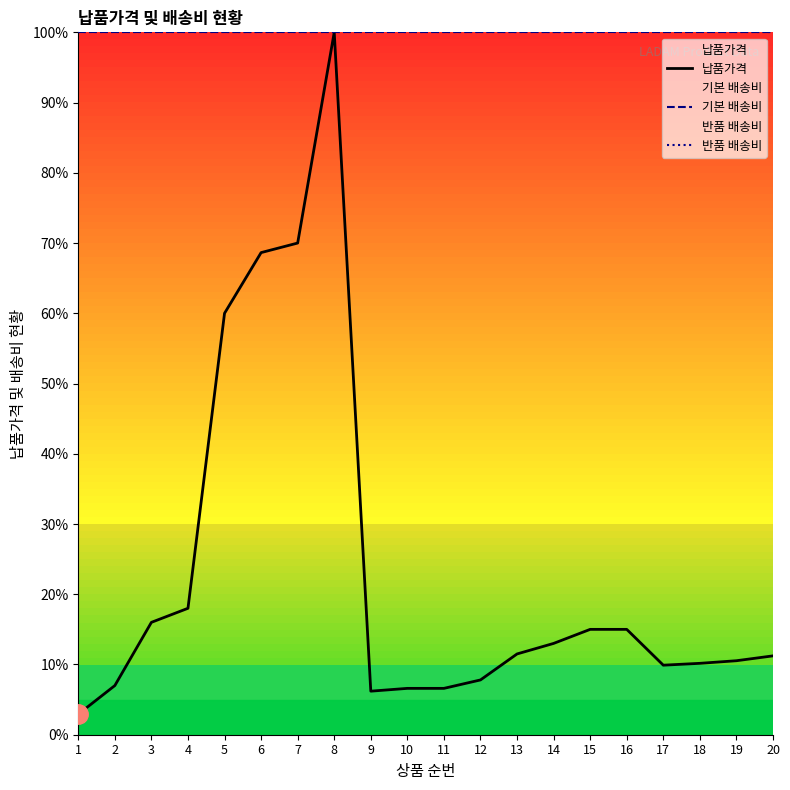

Reading left to right, extract all data points from this chart.

납품가격: 2.9	7.0	16.0	18.0	60.0	68.6	70.0	100.0	6.2	6.6	6.6	7.8	11.5	13.0	15.0	15.0	9.9	10.2	10.5	11.2
기본 배송비: 100.0	100.0	100.0	100.0	100.0	100.0	100.0	100.0	100.0	100.0	100.0	100.0	100.0	100.0	100.0	100.0	100.0	100.0	100.0	100.0
반품 배송비: 100.0	100.0	100.0	100.0	100.0	100.0	100.0	100.0	100.0	100.0	100.0	100.0	100.0	100.0	100.0	100.0	100.0	100.0	100.0	100.0